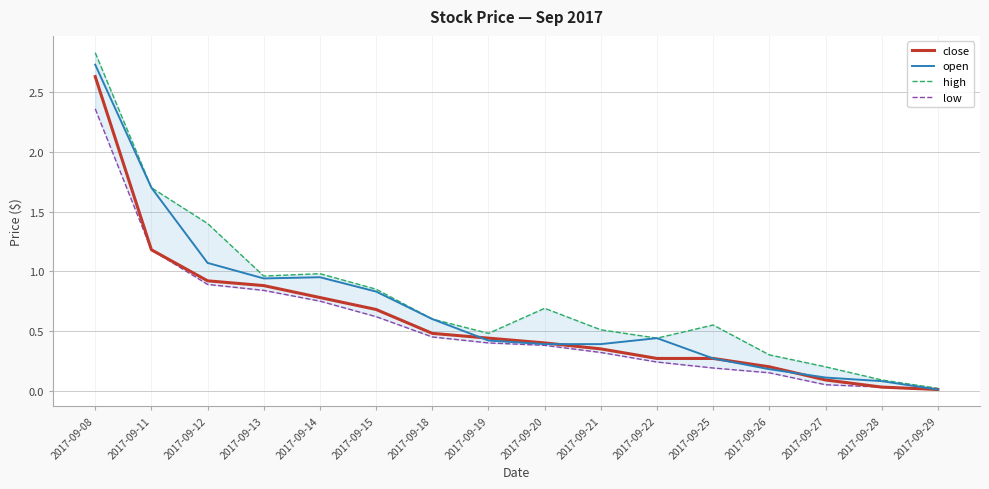

What is the total value across all series at 2017-09-27?

0.5